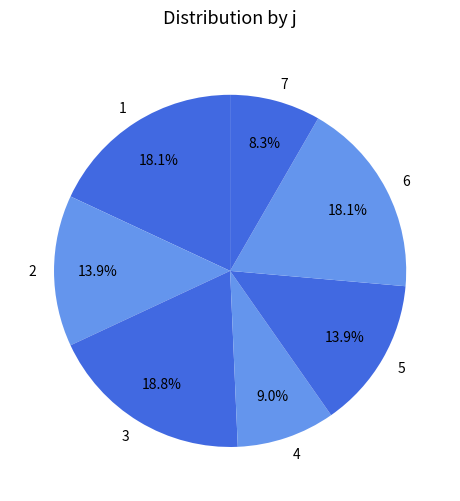

To the nearest percent, what portion does 3 represent?

19%